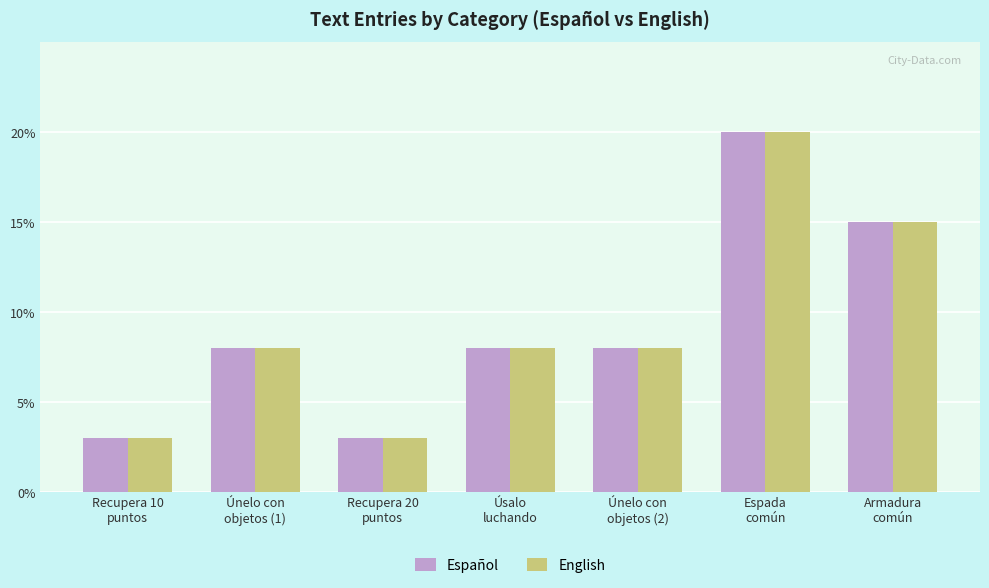

Is it true that English equals 8 at Únelo con
objetos (1)?

True